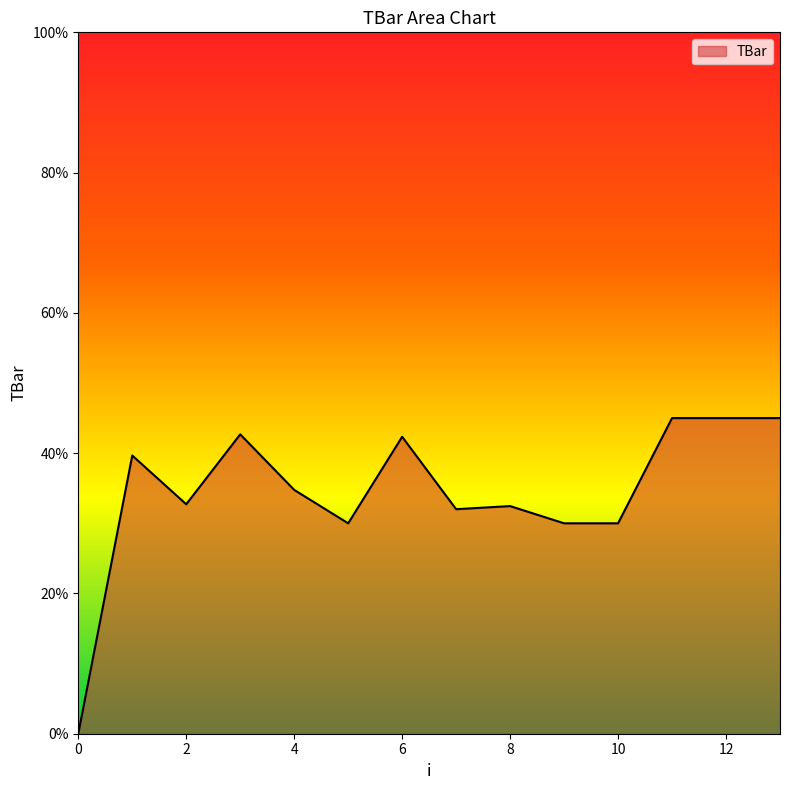

What is the greatest value displayed?

45.0